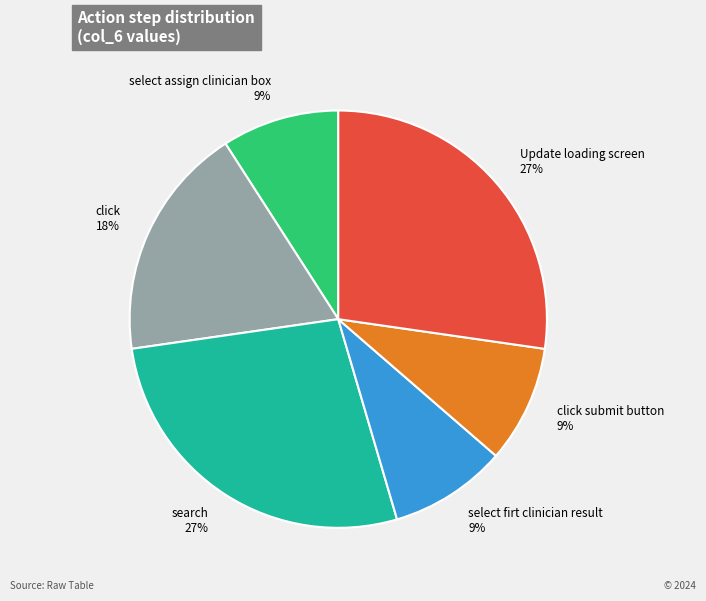

To the nearest percent, what is the difference between the click submit button and Update loading screen slice percentages?

18%